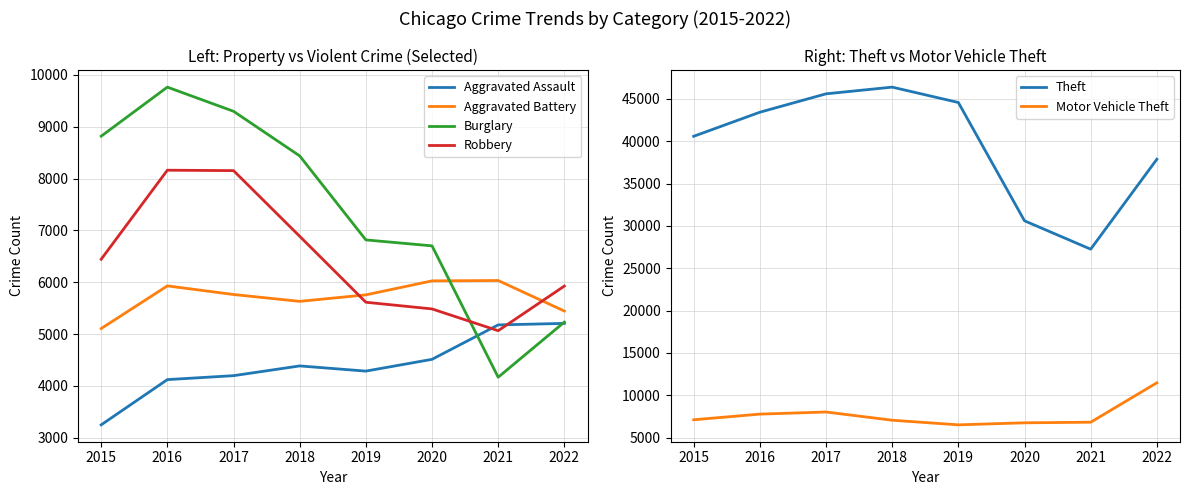

True or false: Aggravated Battery has more than 2 points higher than both neighbors.

False